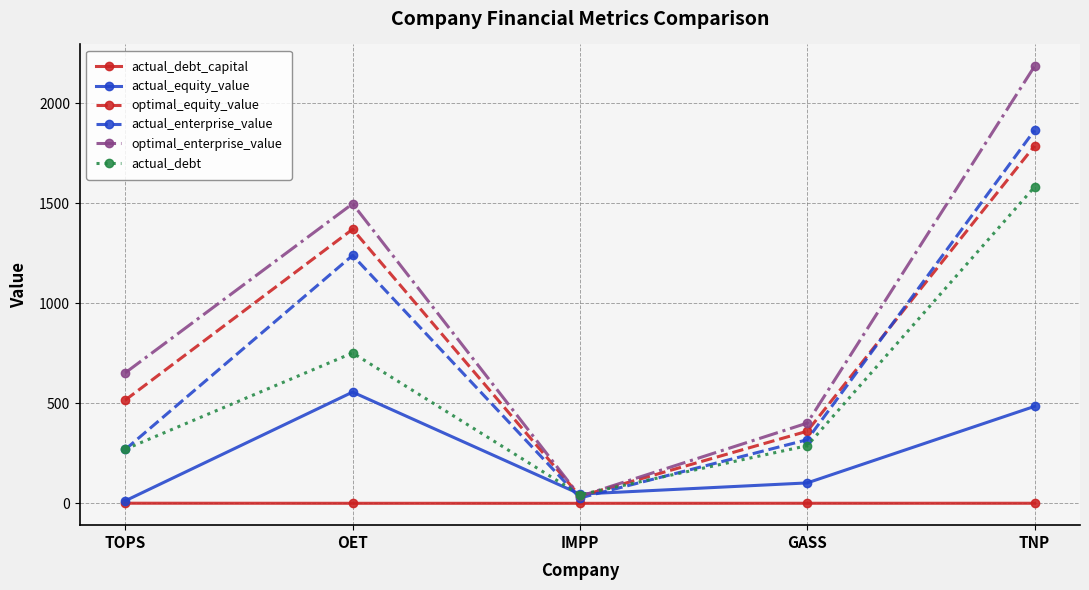

The optimal_enterprise_value series shows 1497.1 at OET. True or false?

True